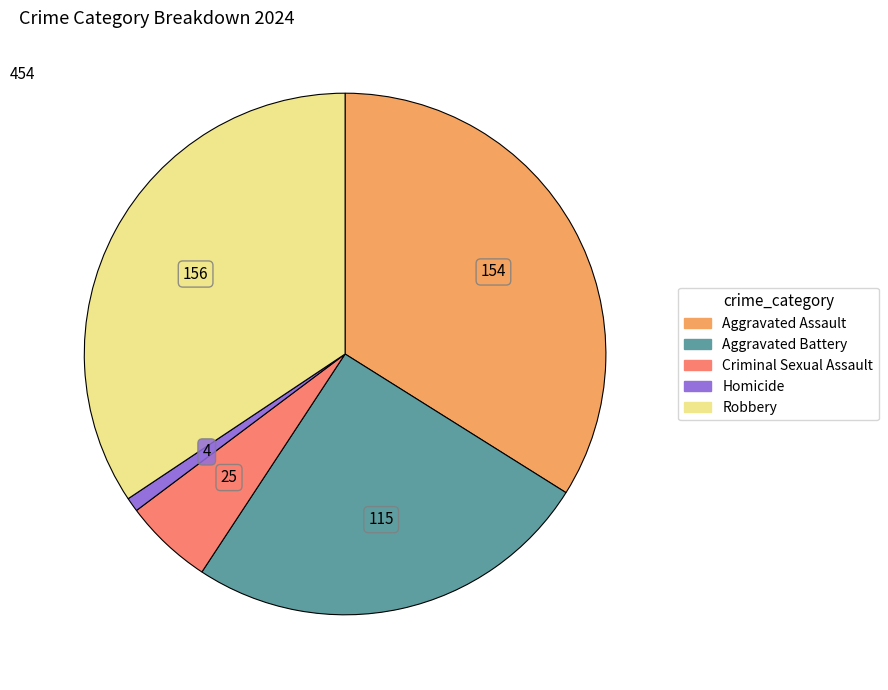

Does any single category account for the majority?

No